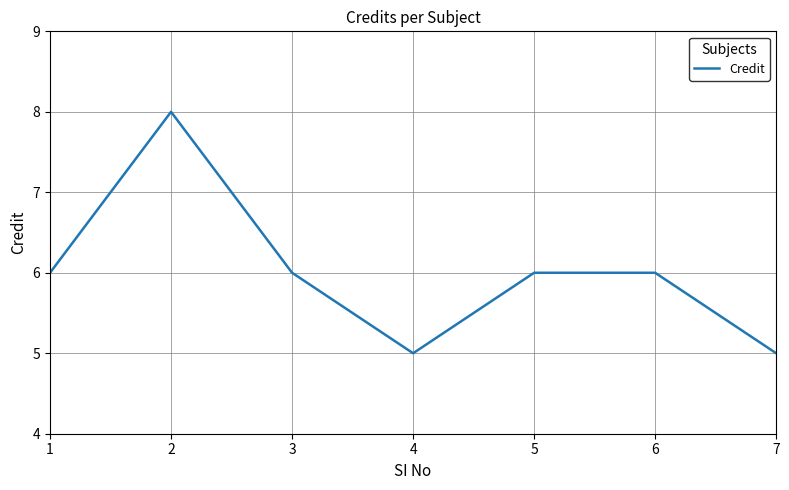

Reading left to right, list all the values displayed in this chart.

6	8	6	5	6	6	5